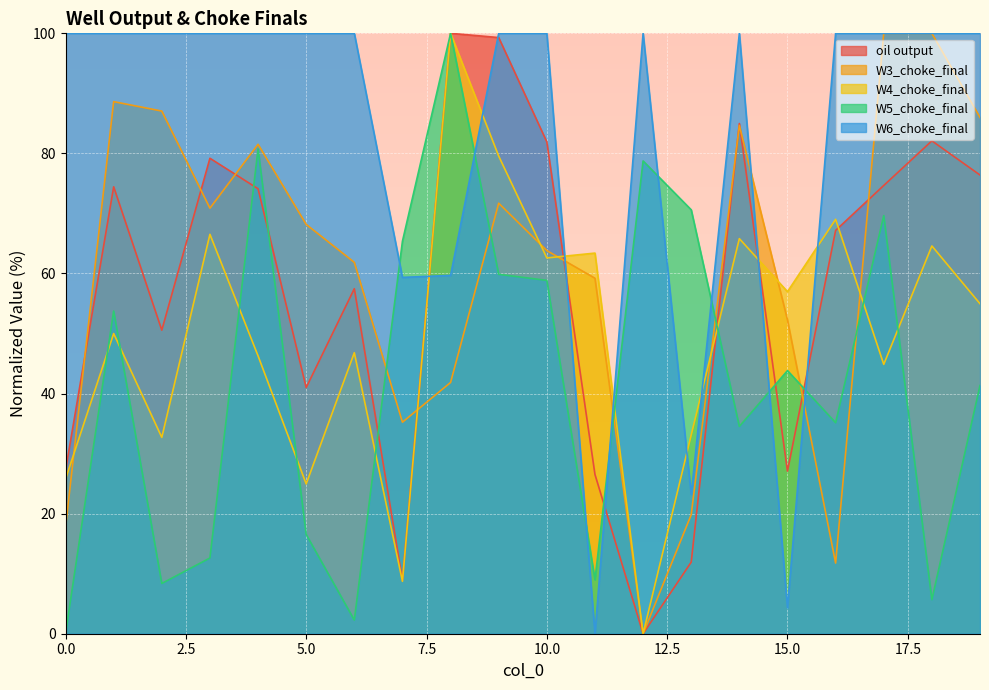

The value of W6_choke_final at 2 is 100.0. True or false?

True